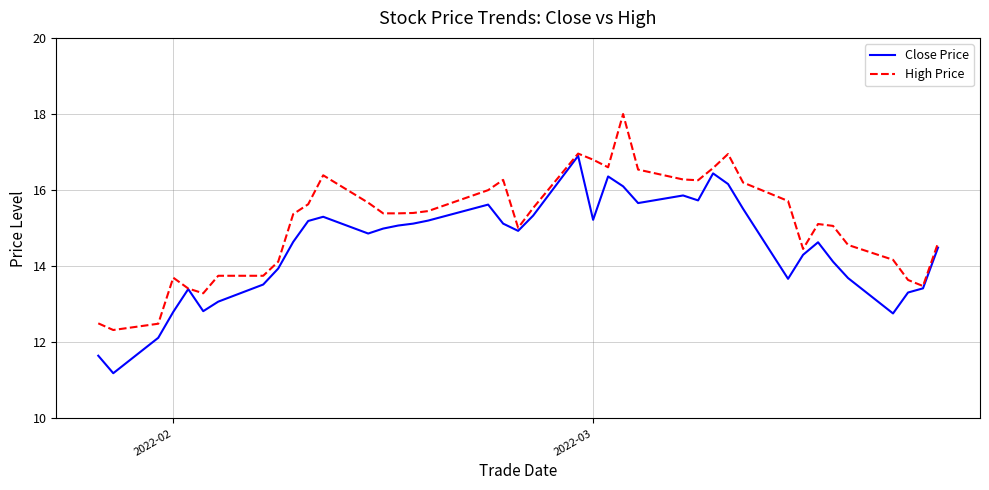

Which series has the largest total across all categories?

High Price